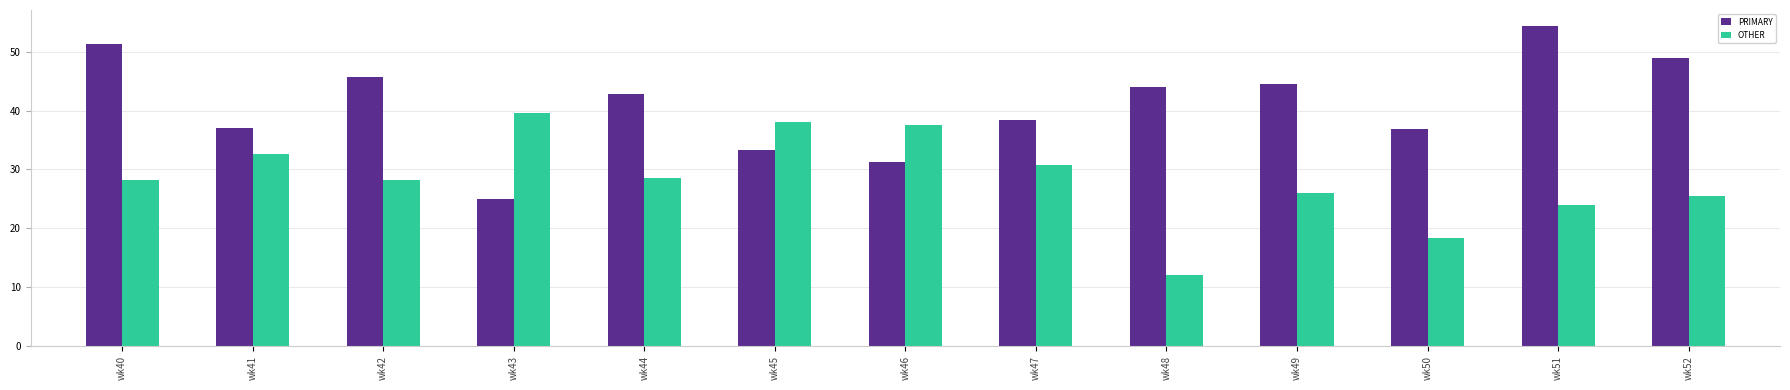

Which category has the highest value across all series?

wk51